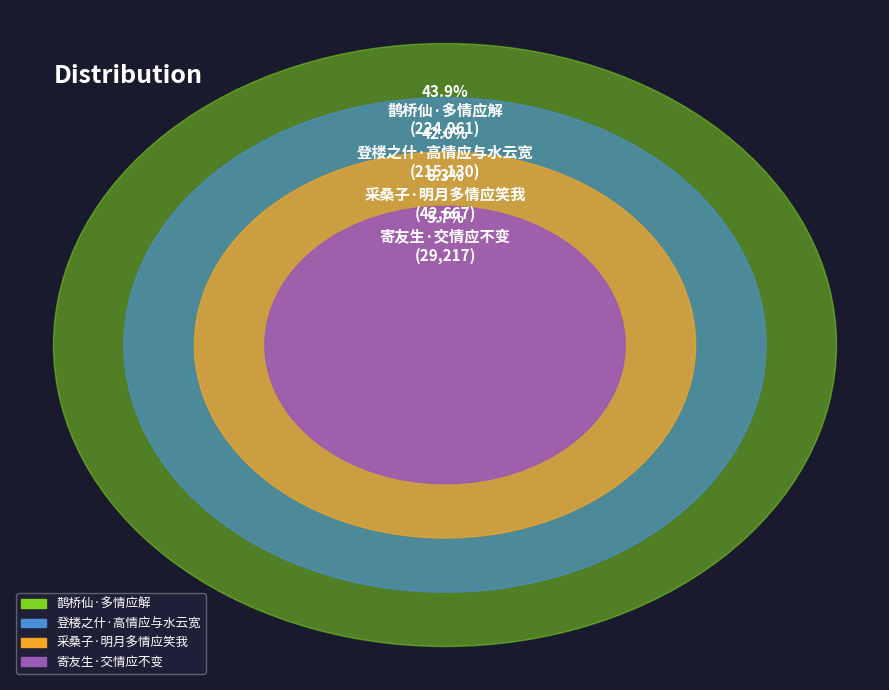

Approximately how many times larger is the value at 登楼之什·高情应与水云宽 compared to 采桑子·明月多情应笑我?

5.0